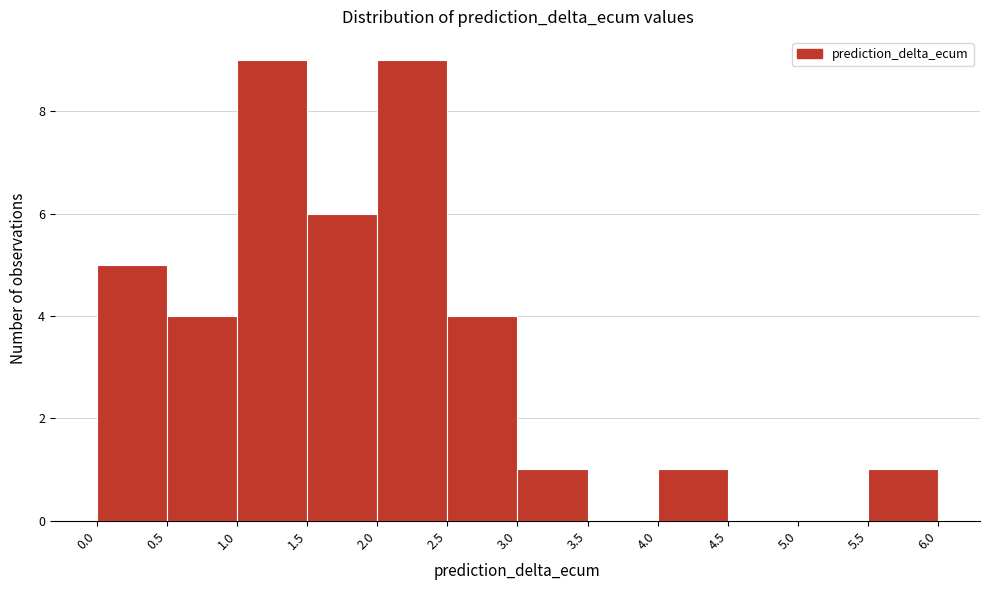

What is the height of the bar covering 1.5 to 2.0 on the x-axis? The values are not printed on the chart, so give them approximately, as read against the axis.

6